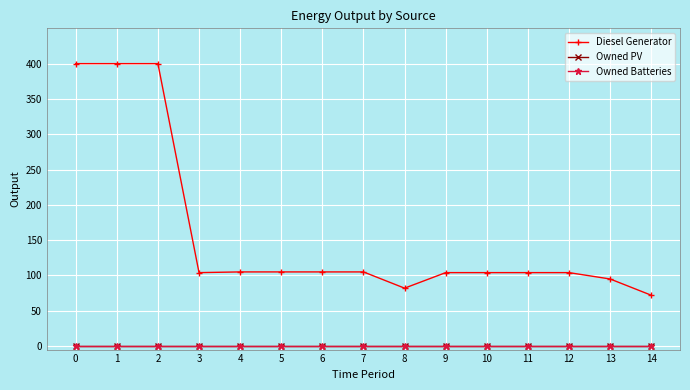

True or false: Diesel Generator and Owned PV cross at least once.

False